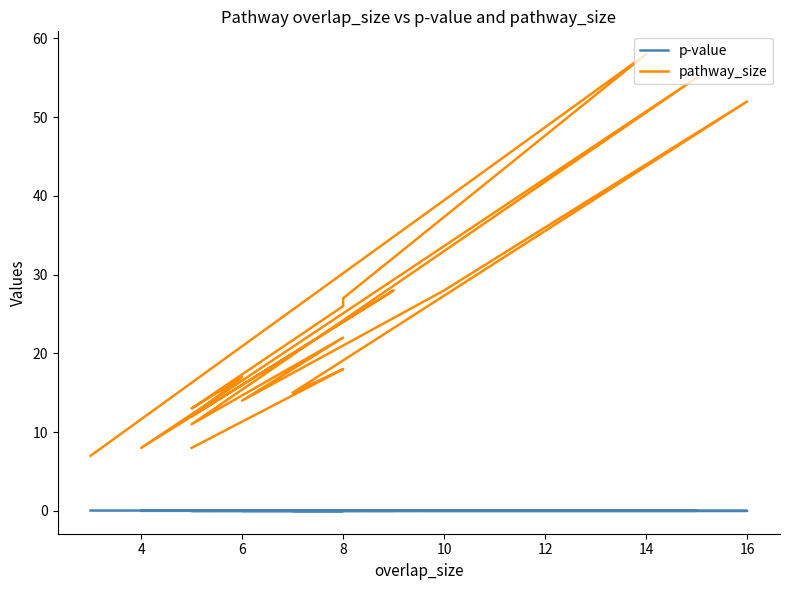

How many lines are shown in the chart?

2